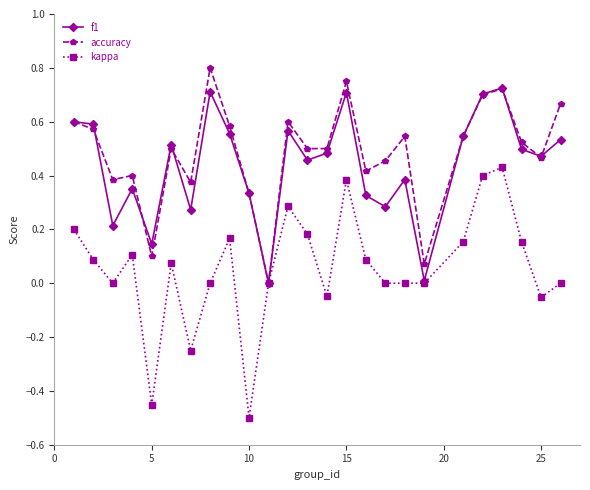

True or false: kappa has more than 0 points higher than both neighbors.

True